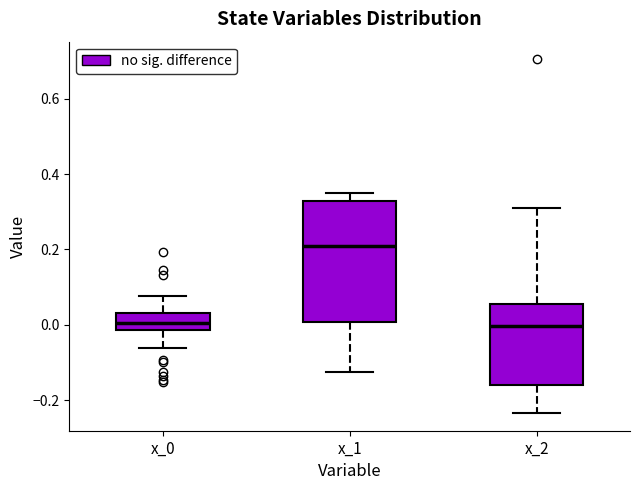

Reading left to right, transcribe this box plot: for each box, give where its median line is, the range the box spans, and where its two whiskers end, as read against the y-axis. The values are not printed on the chart, so give them approximately, as read against the axis.

x_0: median 0.00, box -0.02 to 0.04, whiskers -0.06 to 0.08
x_1: median 0.20, box 0.00 to 0.32, whiskers -0.12 to 0.36
x_2: median 0.00, box -0.16 to 0.06, whiskers -0.24 to 0.32